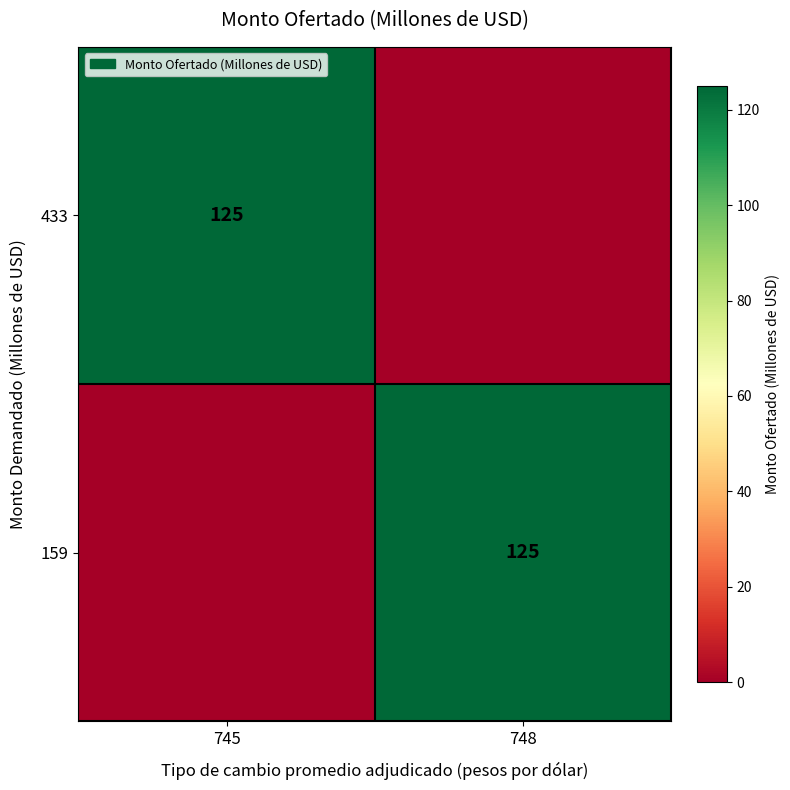

At which category is the sum across all series the highest?

745